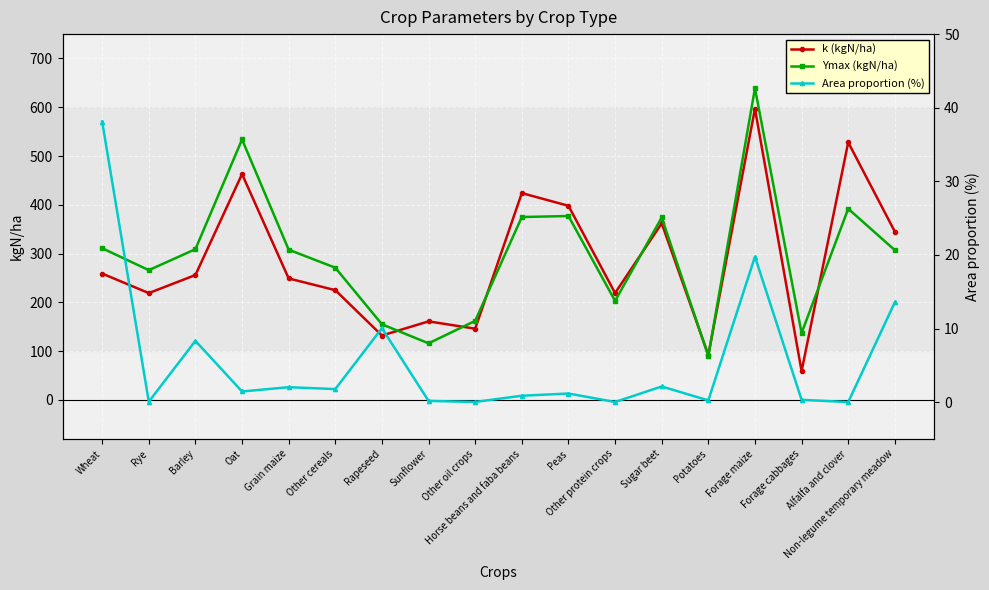

The Area proportion (%) series shows 10.0 at Rapeseed. True or false?

True